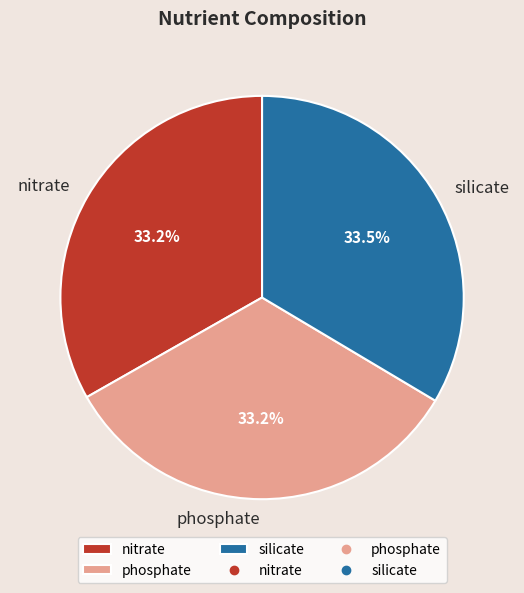

Does silicate represent more than half of the total?

No